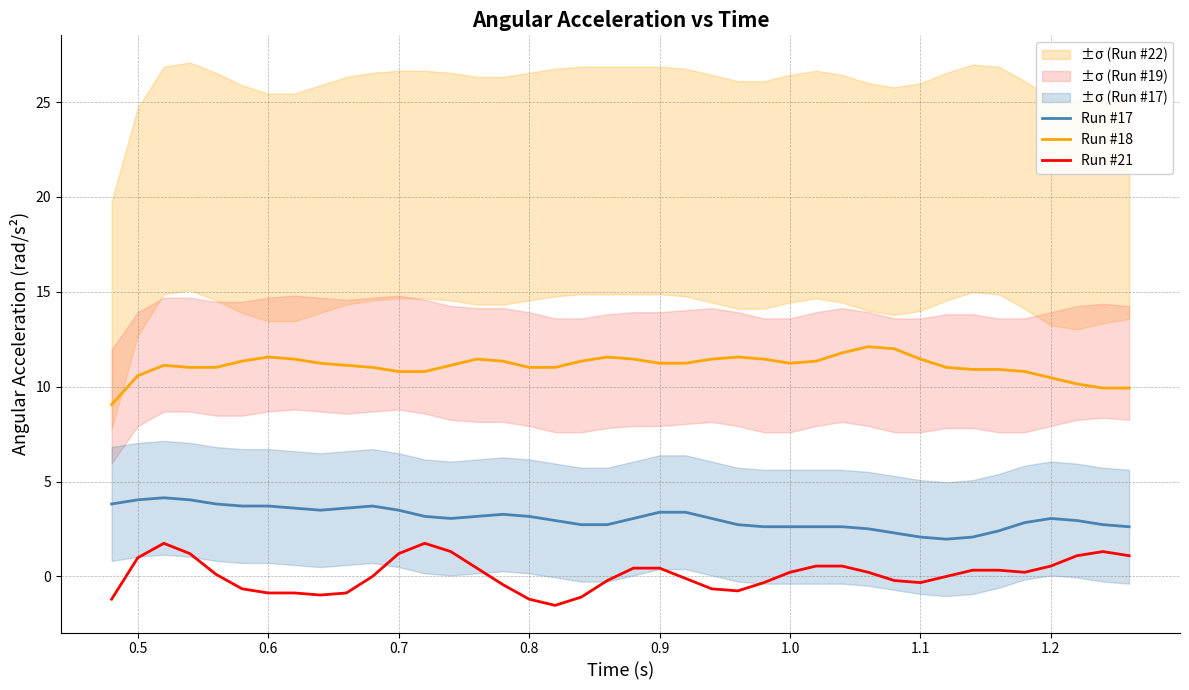

True or false: Run #18 and Run #21 intersect in this chart.

False